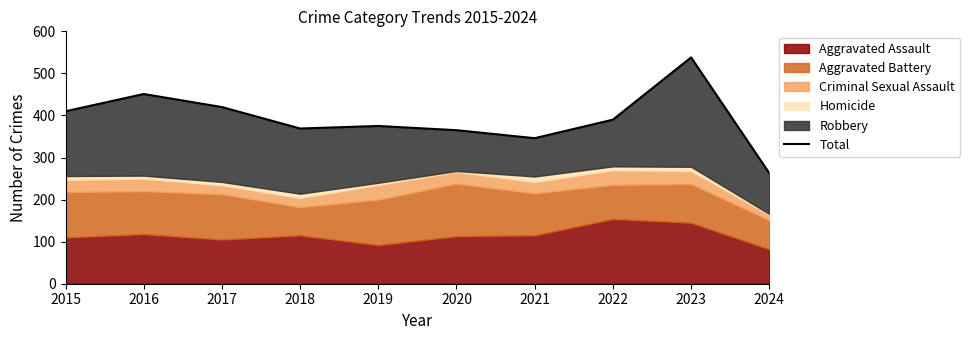

Where is the first local minimum?

2018